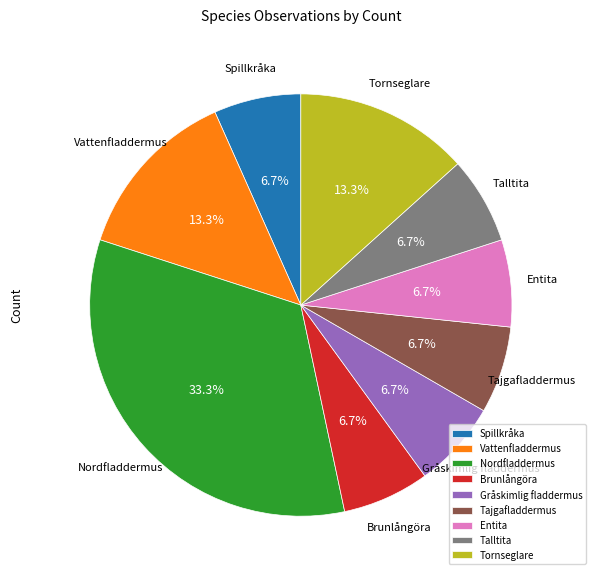

Is it true that Spillkråka is 7% of the pie?

True